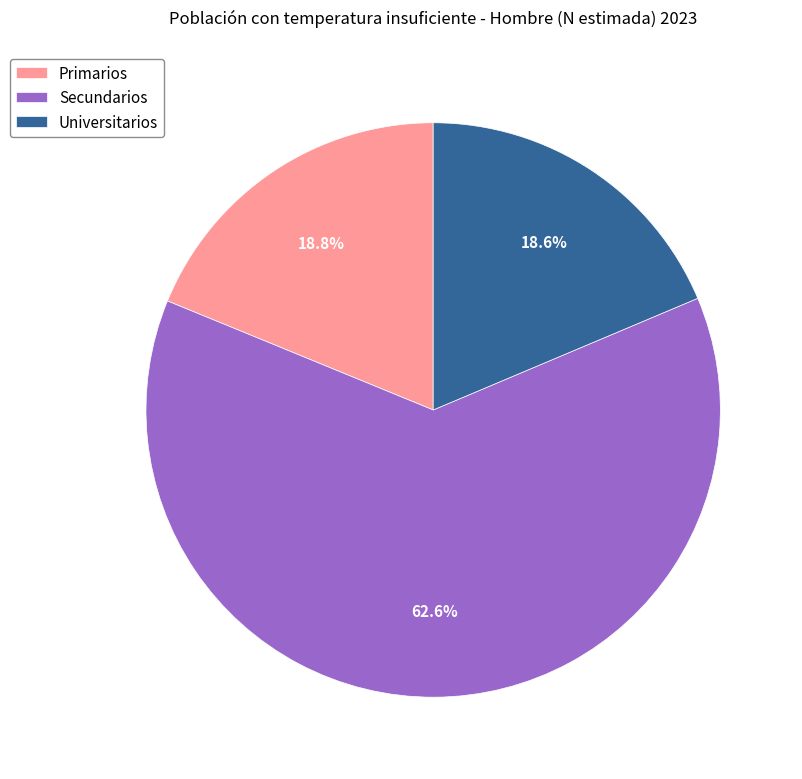

Is the sum of Secundarios and Primarios greater than half?

Yes